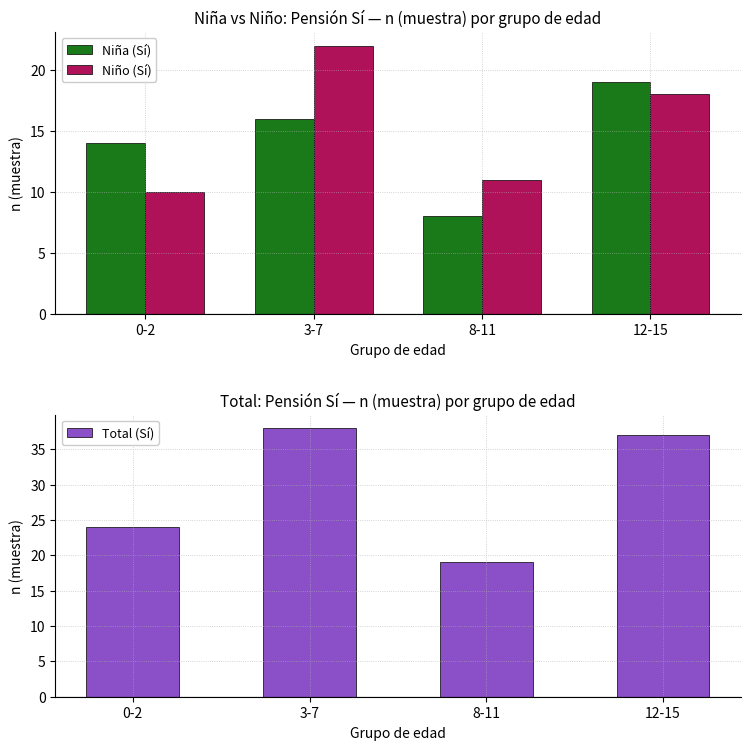

What is the spread (max minus min) of values at 8-11?

11